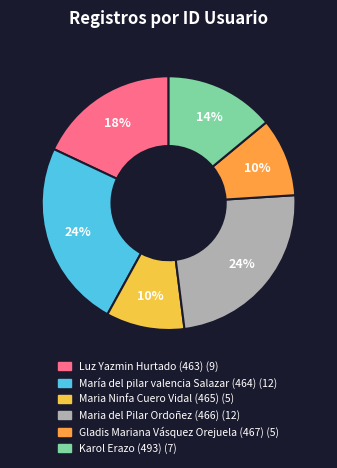

Is there any slice that represents more than half of the pie?

No